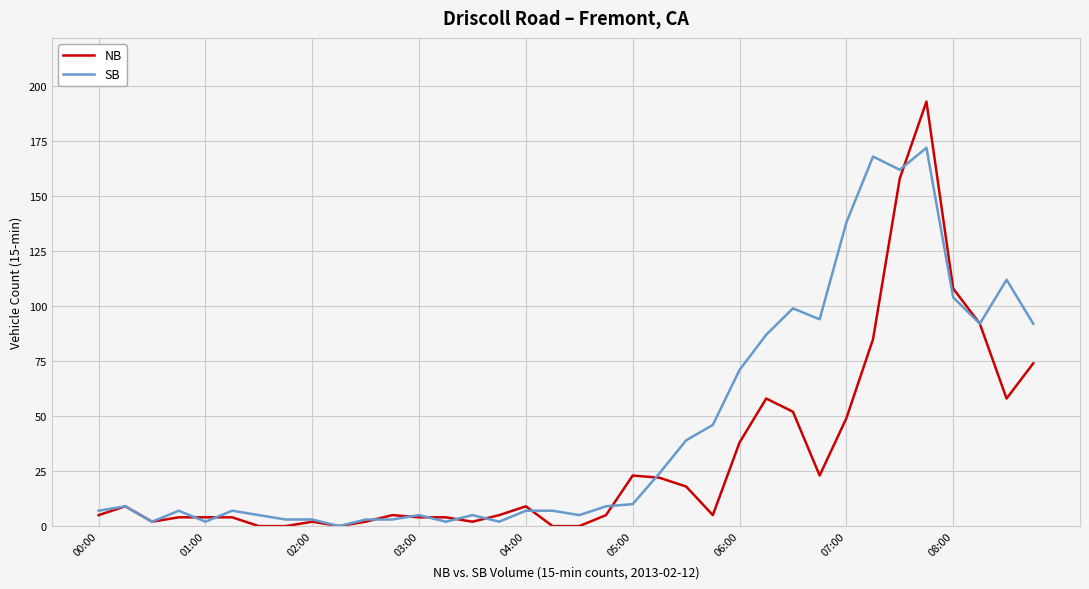

List the series in order of their peak value, highest first.

NB, SB